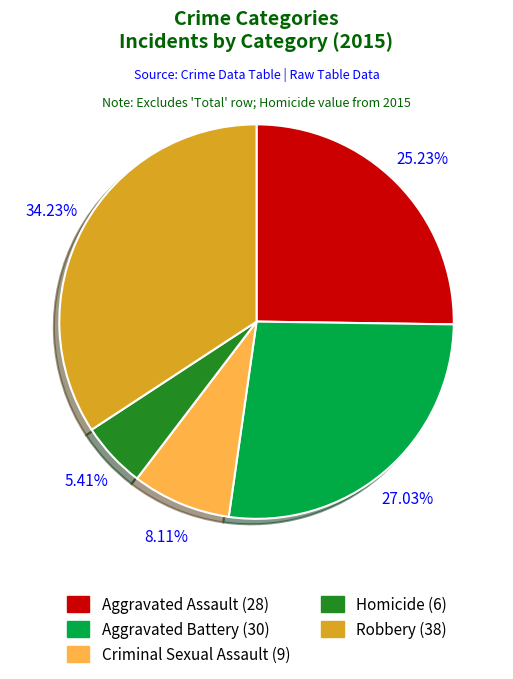

Is there a majority slice in this chart?

No